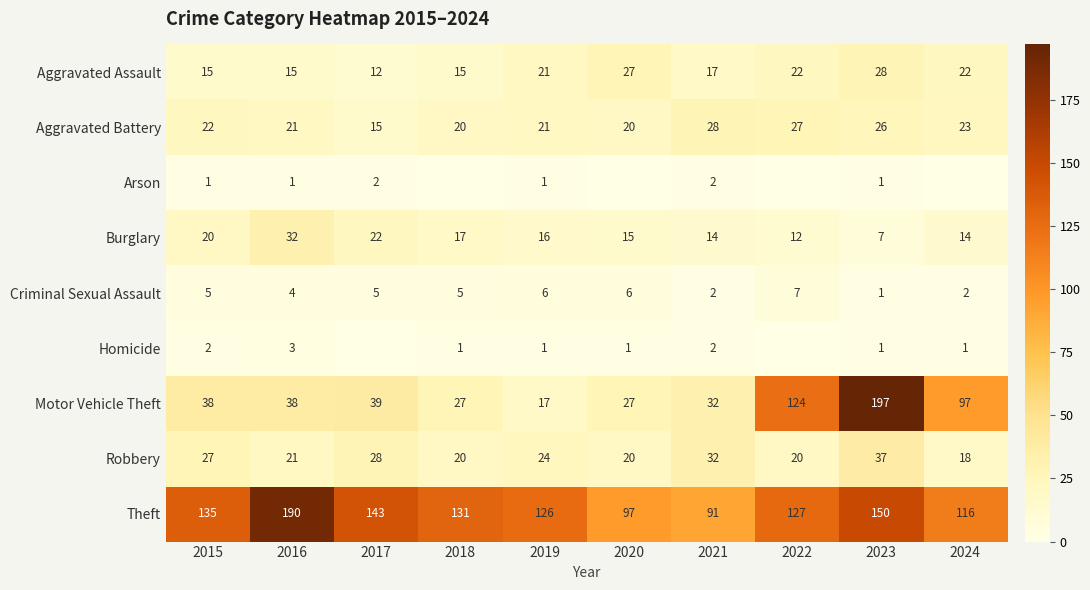

Which category has the lowest value in the Robbery series?

2024